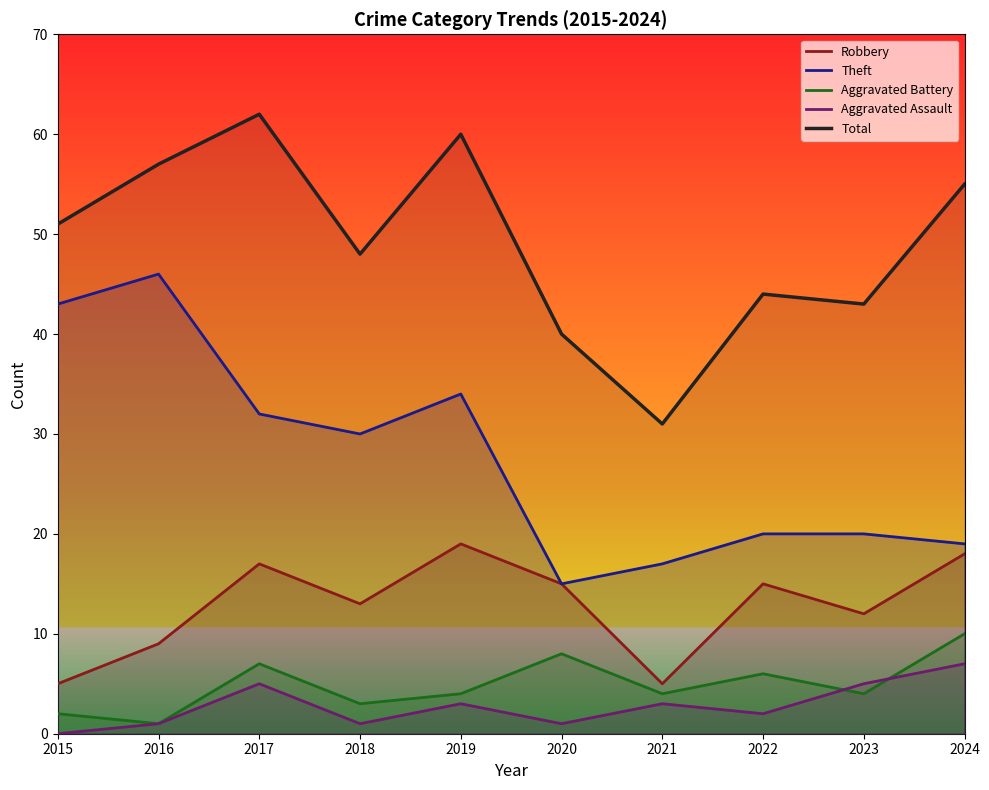

Is the value of Aggravated Assault at 2023 greater than the value of Robbery at 2021?

No